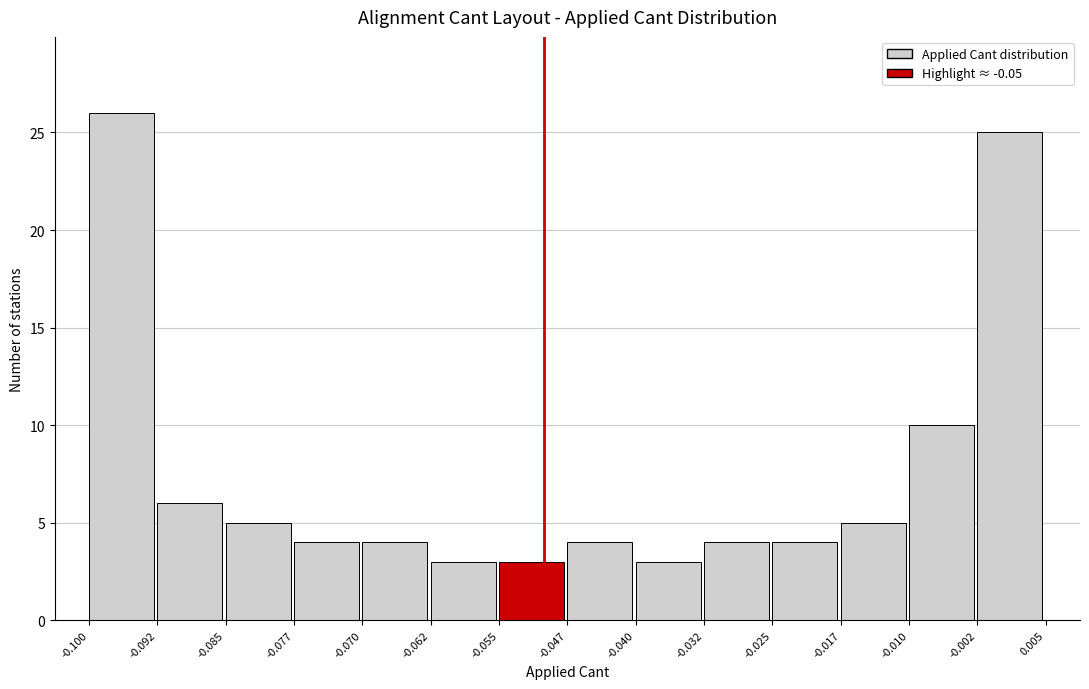

What is the height of the bar covering -0.002 to 0.005 on the x-axis? The values are not printed on the chart, so give them approximately, as read against the axis.

25